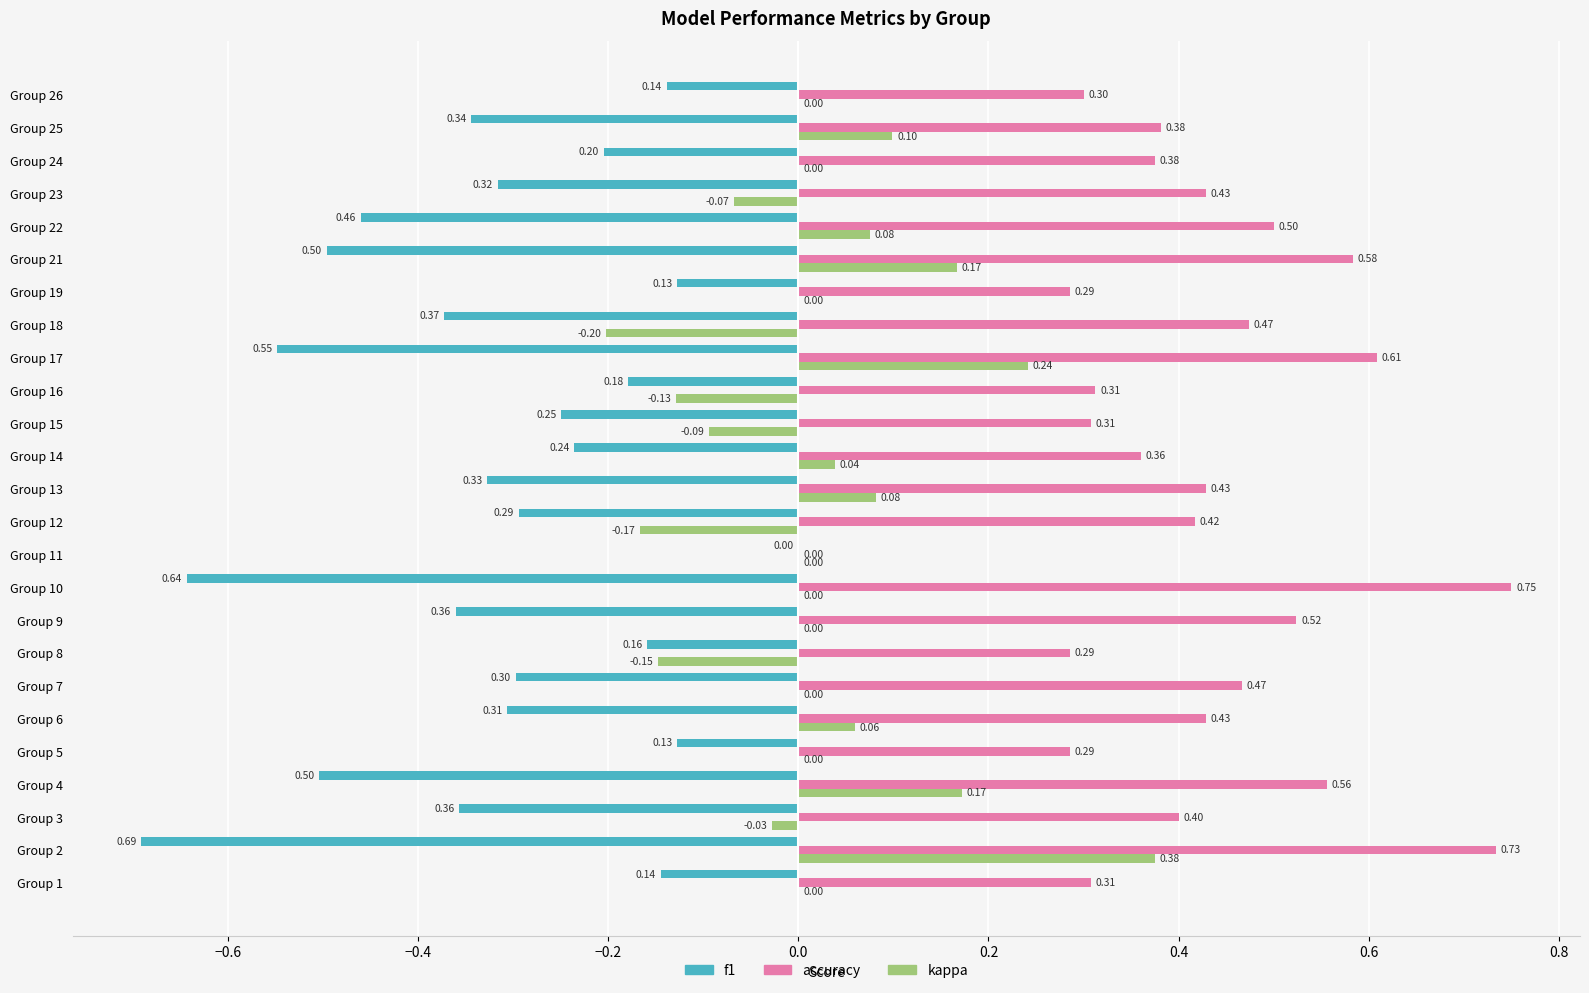

Which series has the largest range (max minus min)?

accuracy